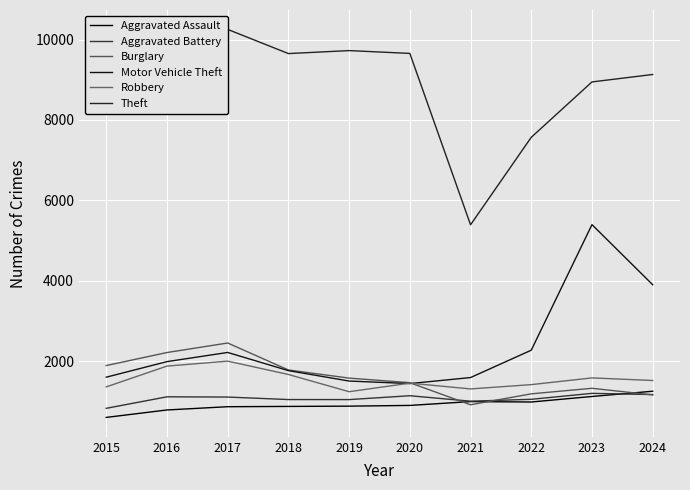

Read the Motor Vehicle Theft value at 2023, to the nearest 50.

5400